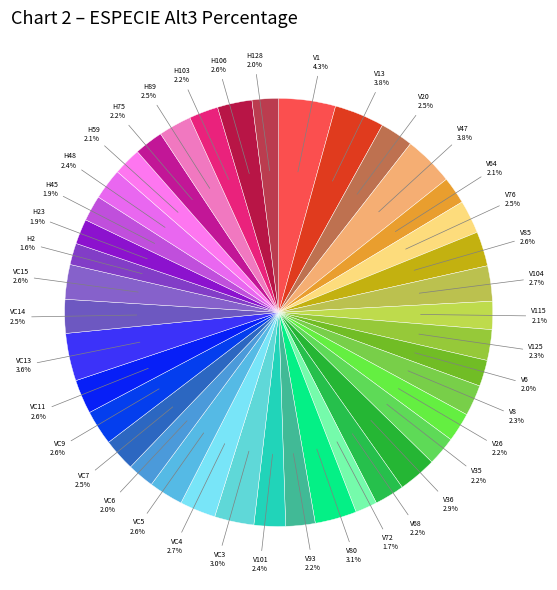

Does H89 account for over 50% of the chart?

No